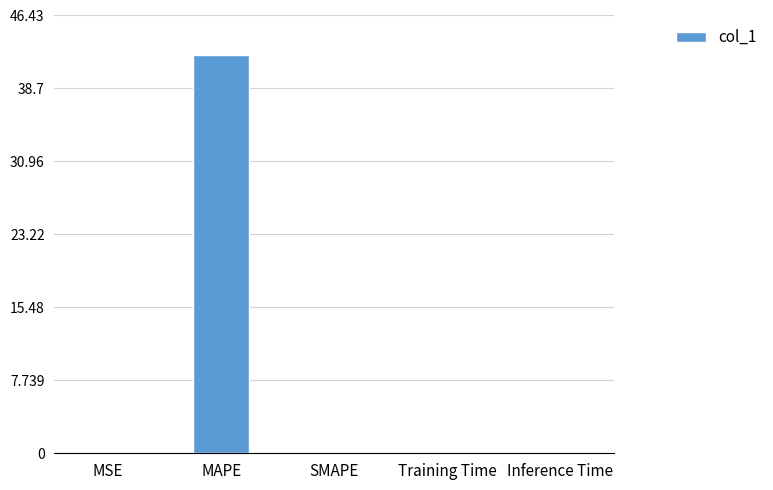

What is the greatest value displayed?

42.2